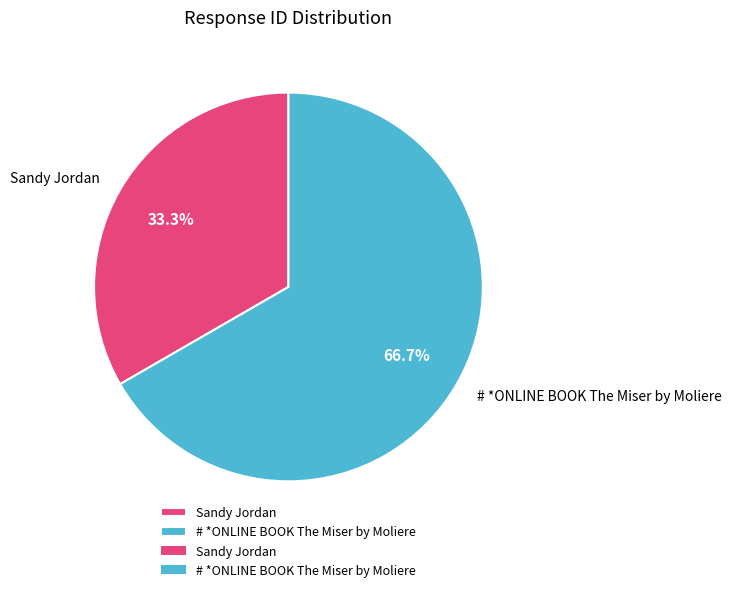

Combined, what portion of the pie is # *ONLINE BOOK The Miser by Moliere and Sandy Jordan?

100.0%